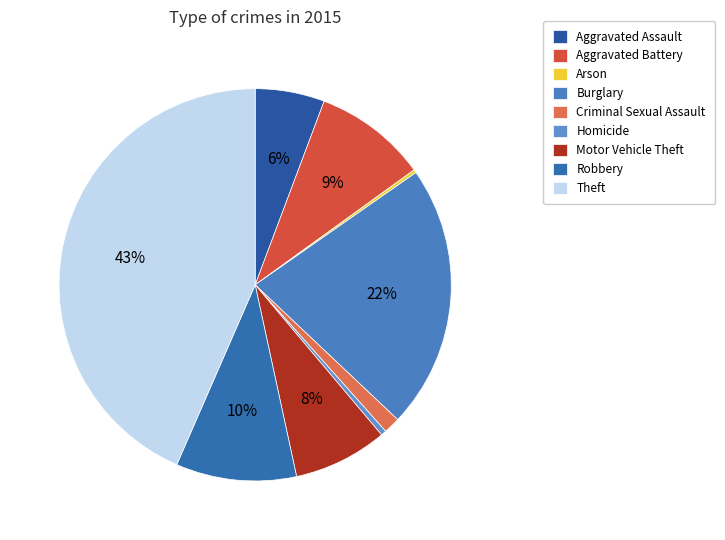

Count the number of slices in the pie.

9